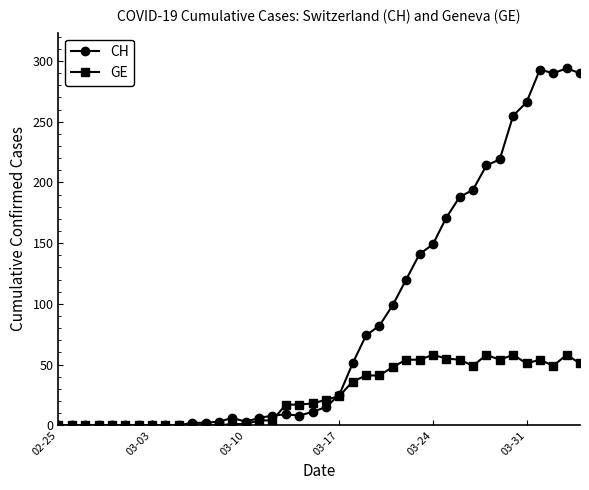

Rank the series by their average value, from highest to lowest.

CH, GE